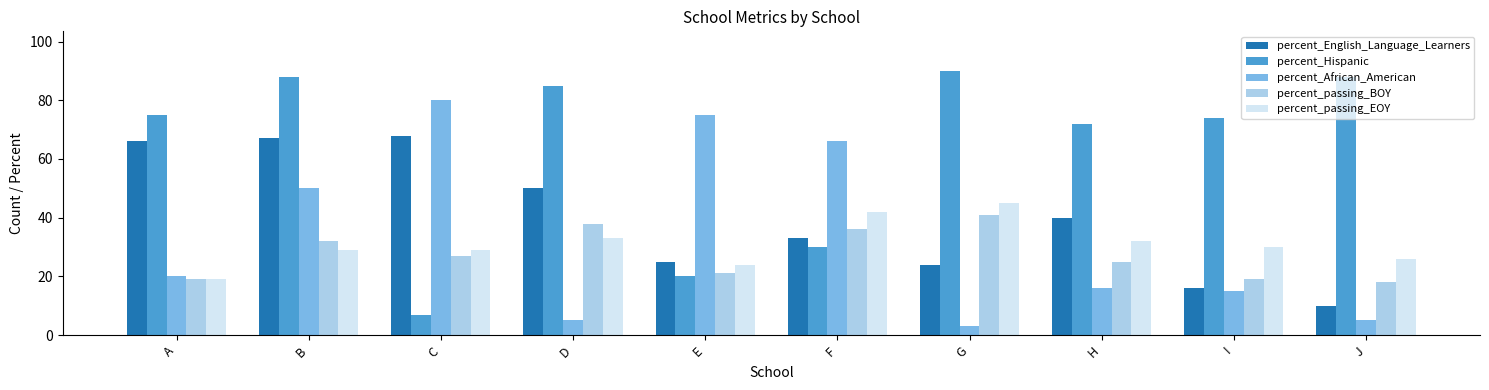

What is the value of the percent_passing_EOY bar at the 6th from the left?

42